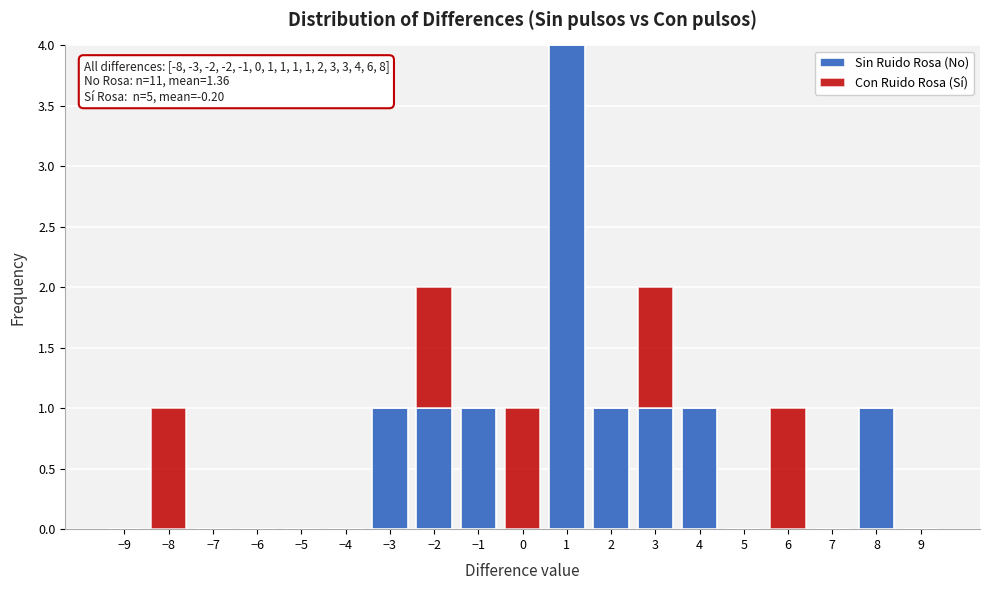

Which range on the x-axis has the tallest stacked bar (by total height)?

0.5 to 1.5